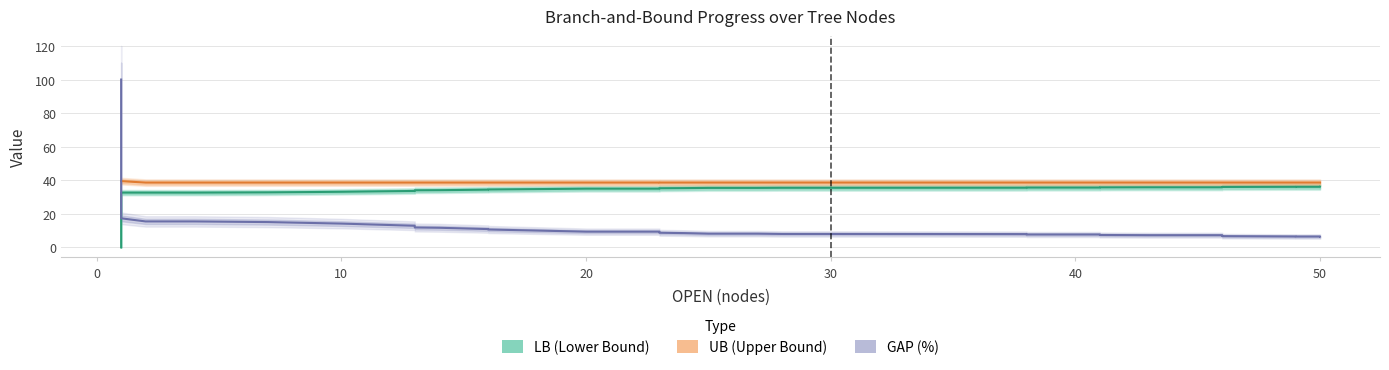

What value does the UB series have at 50?

38.6